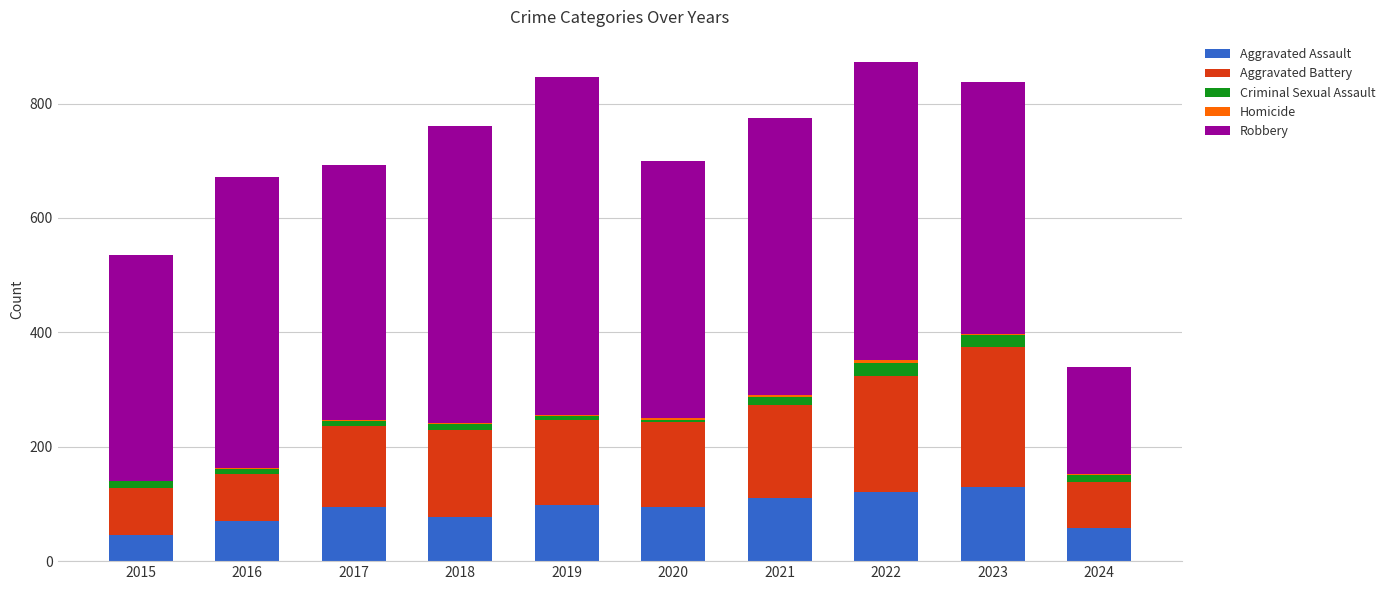

Are the bars horizontal?

No